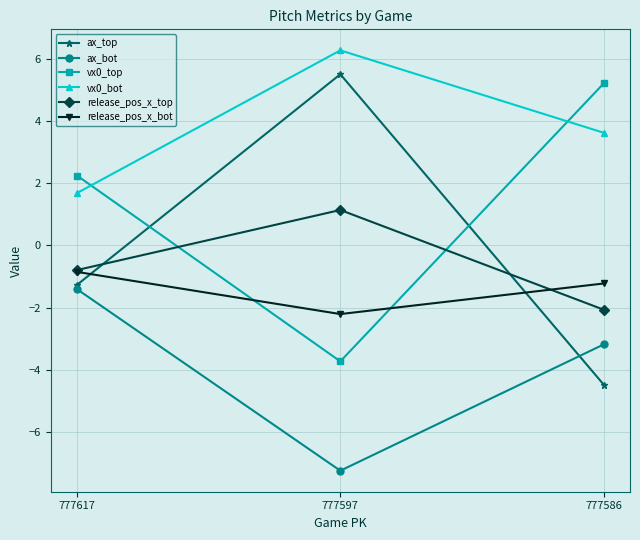

Does the chart display data point markers on the line(s)?

Yes